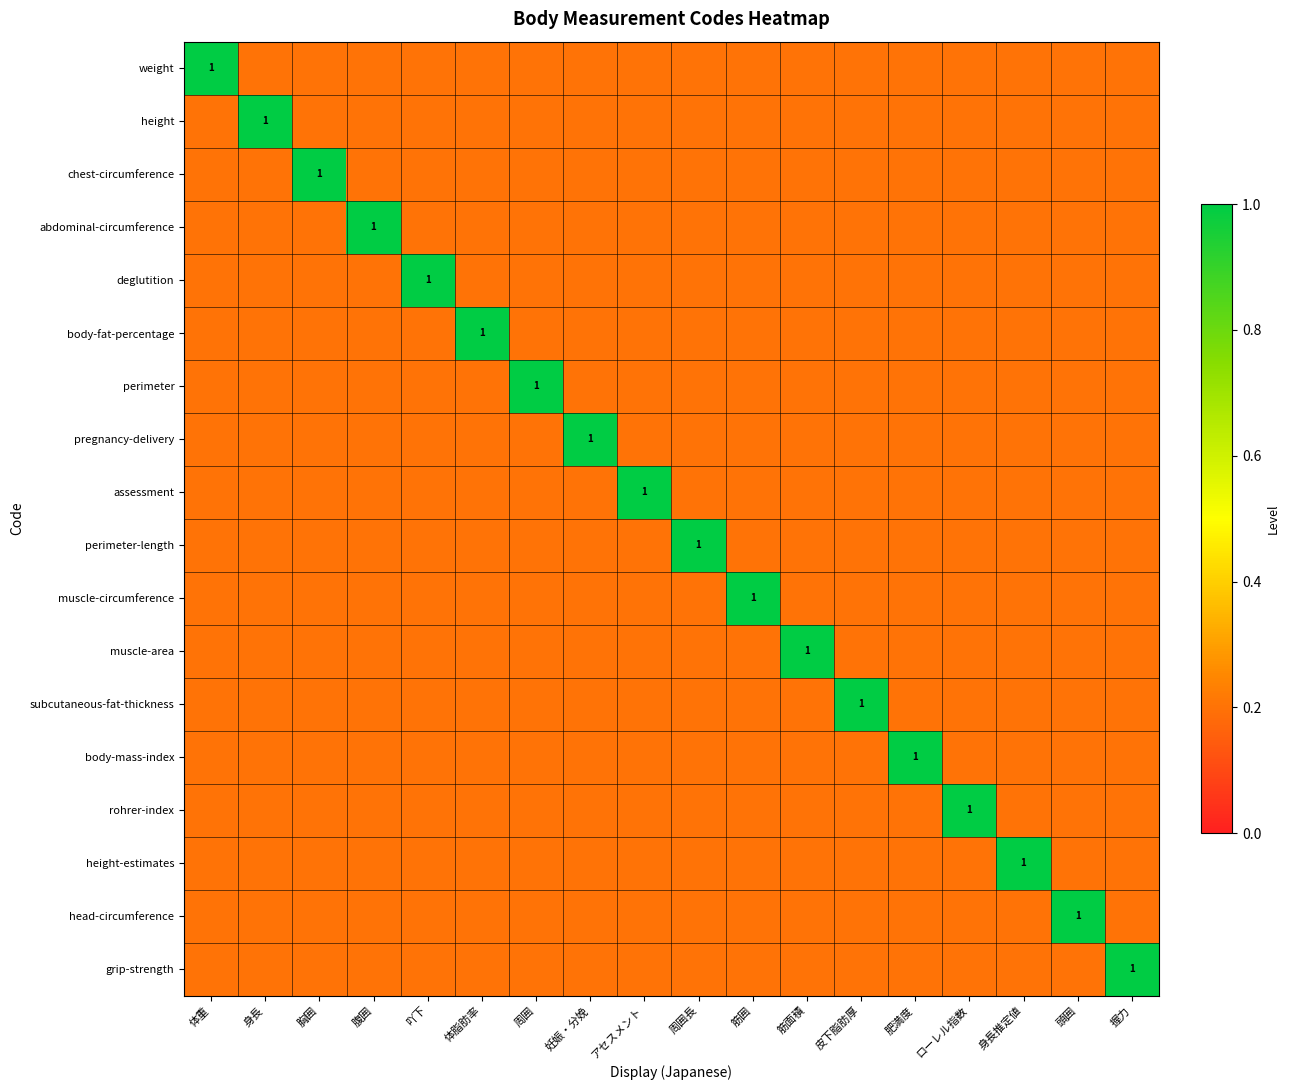

At how many categories does at least one series exceed 0?

18